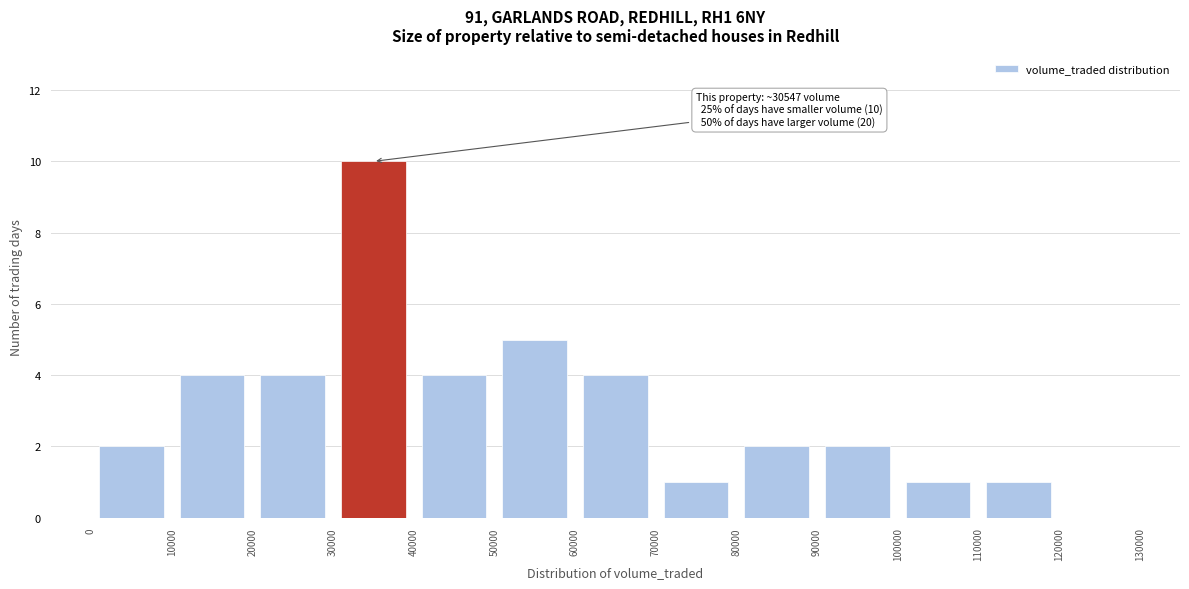

Over which range of the x-axis is the bar tallest?

30000 to 40000